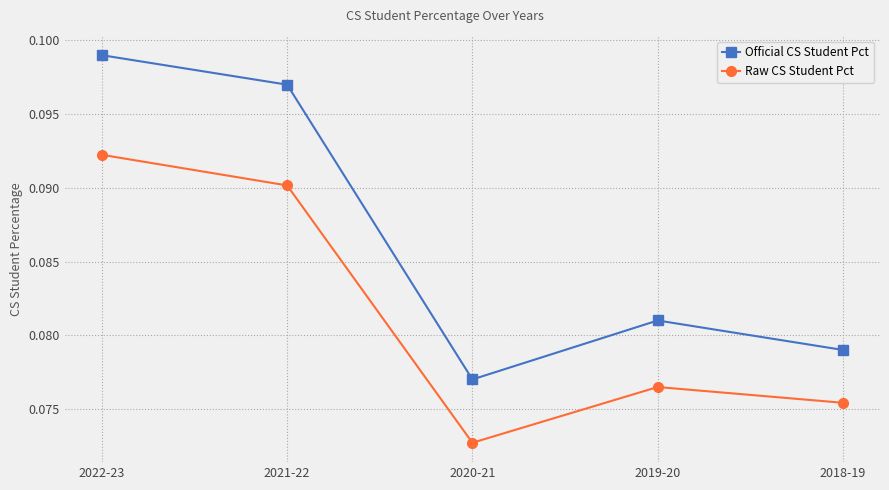

What is the label of the 1st point from the left?

2022-23